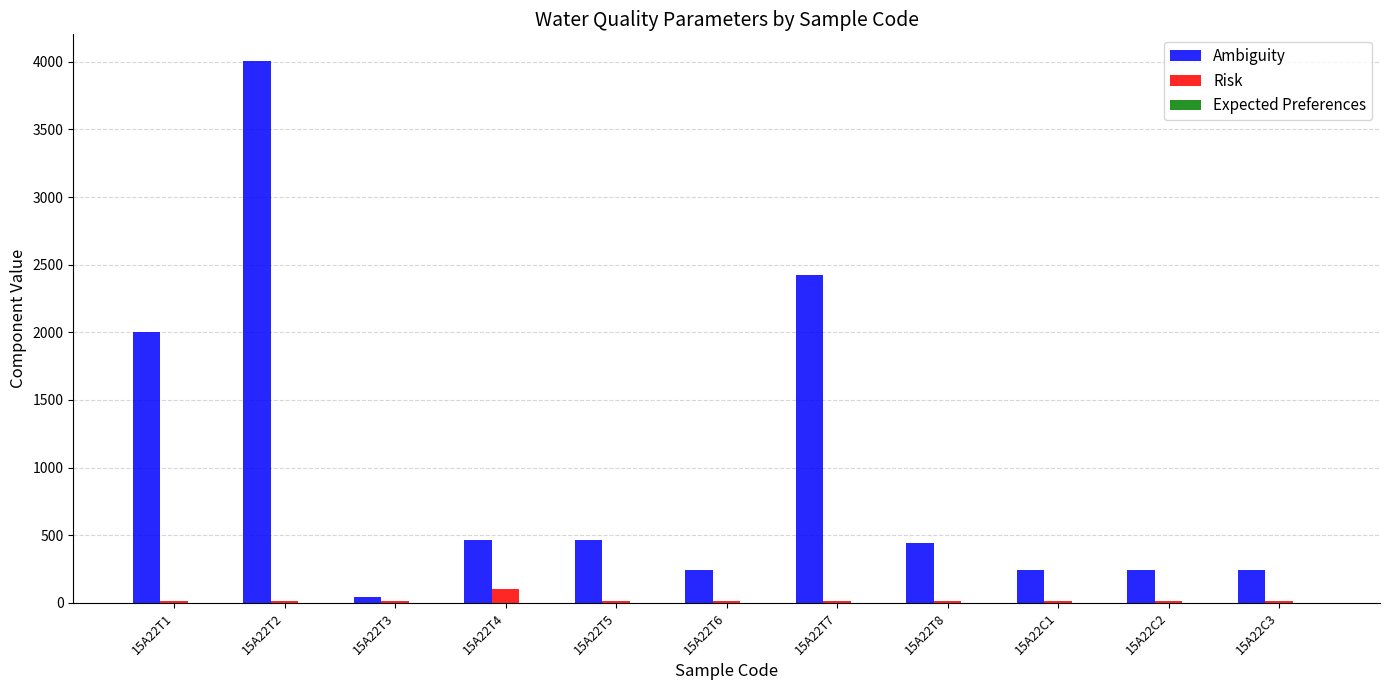

What is the highest value of the Ambiguity series?

4003.2